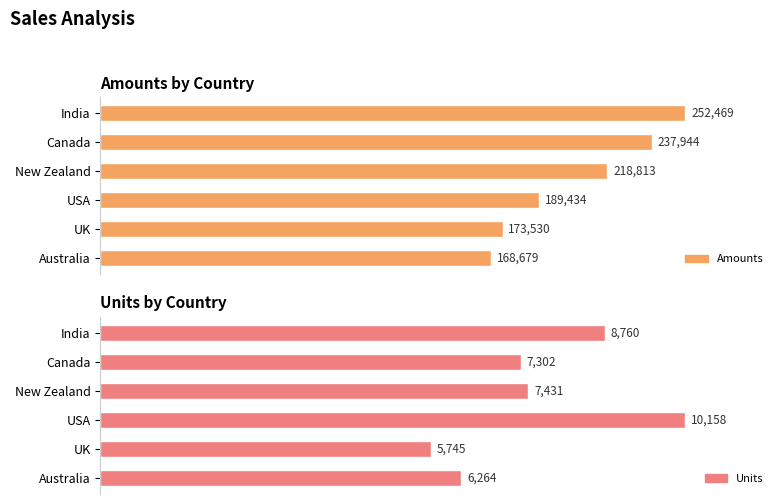

Rank the categories by Amounts value from highest to lowest.

India, Canada, New Zealand, USA, UK, Australia